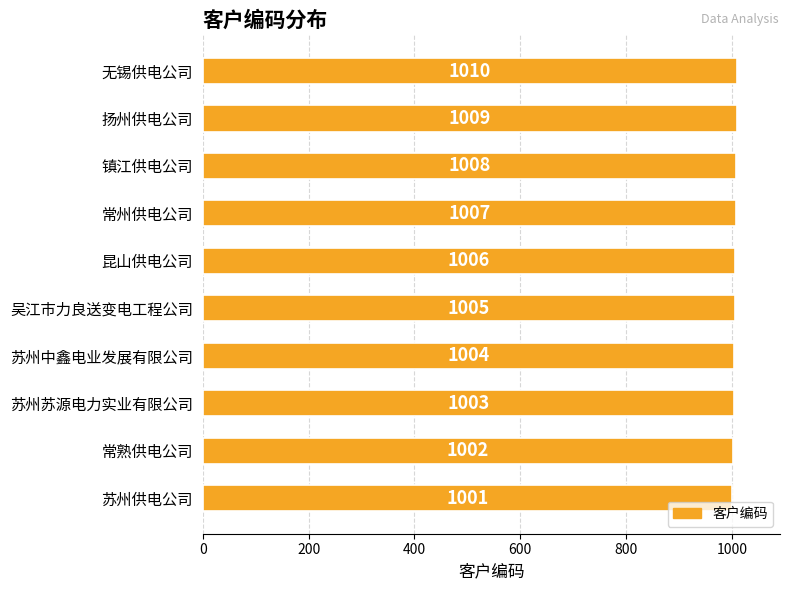

At which label is the value closest to 1005?

吴江市力良送变电工程公司